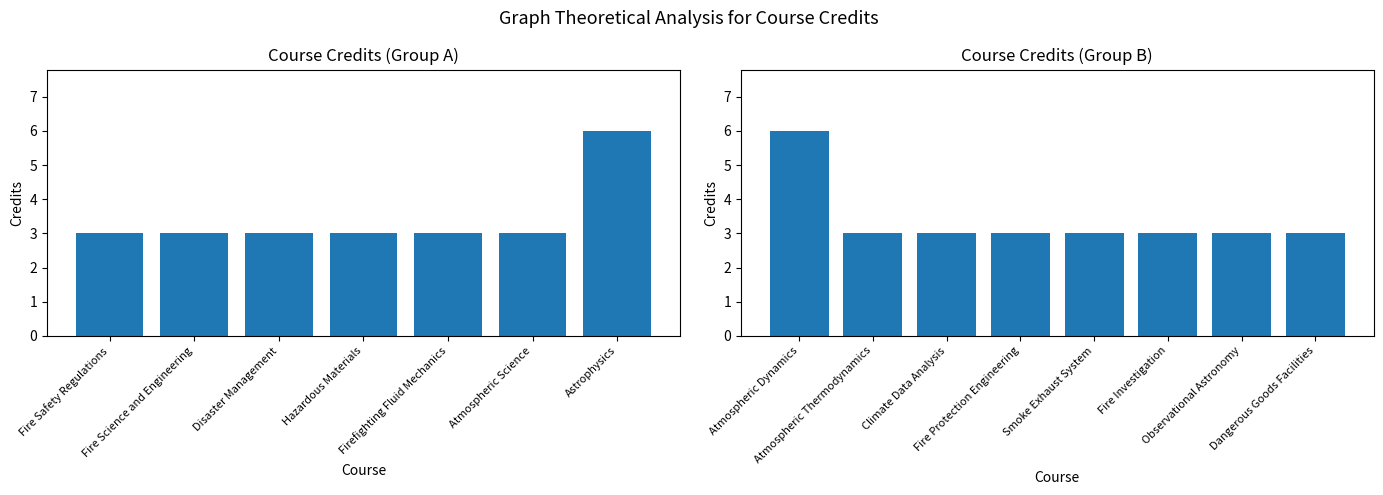

What is the difference between the maximum and minimum values?

3